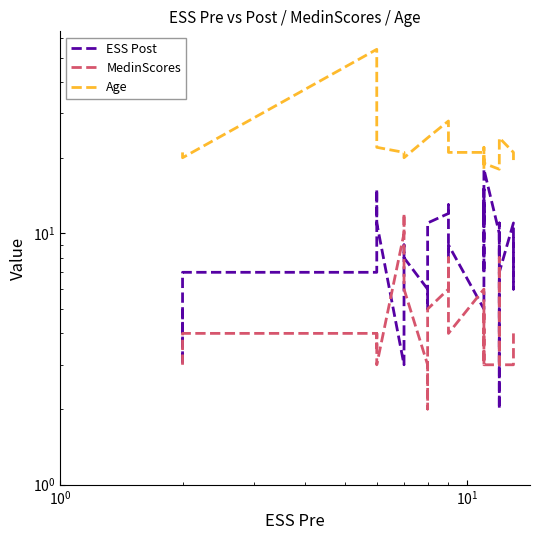

Is it true that ESS Post equals 0.9 at 31?

False